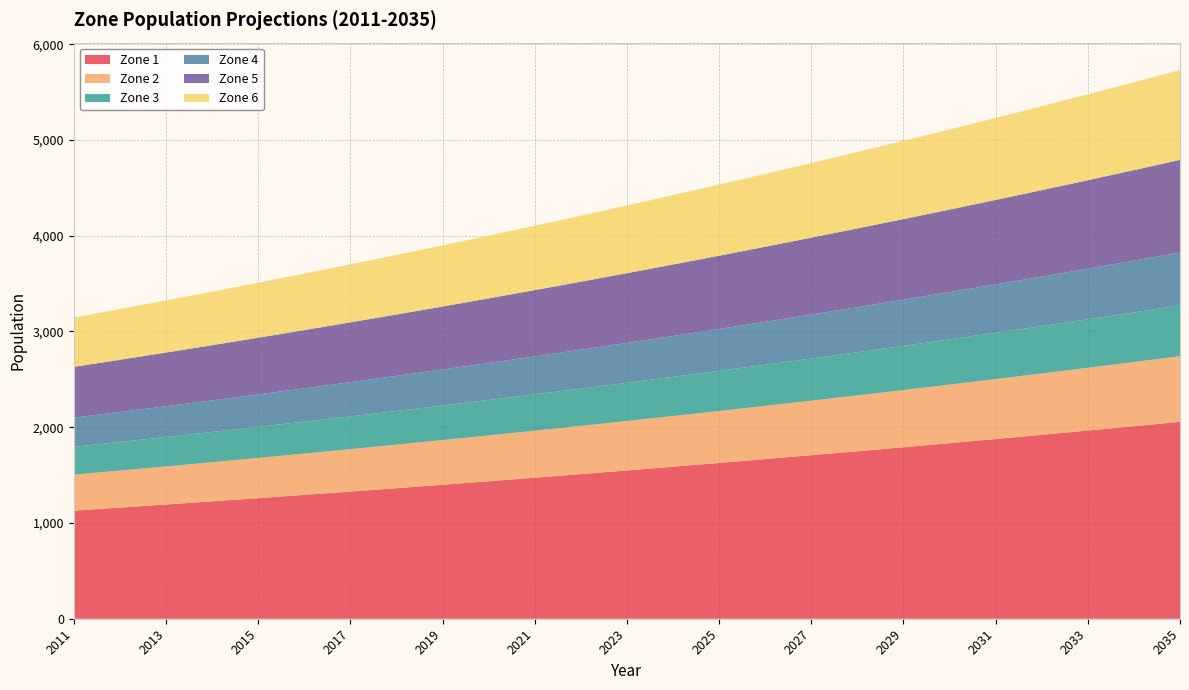

Reading left to right, list all the values displayed in this chart.

Zone 1: 2011=1128.4	2012=1160.2	2013=1192.6	2014=1225.6	2015=1259.1	2016=1293.2	2017=1327.9	2018=1363.2	2019=1399.0	2020=1435.4	2021=1472.5	2022=1510.1	2023=1548.3	2024=1587.2	2025=1626.7	2026=1666.7	2027=1707.4	2028=1748.8	2029=1790.7	2030=1833.3	2031=1876.5	2032=1920.4	2033=1964.9	2034=2010.1	2035=2055.9
Zone 2: 2011=376.4	2012=387.0	2013=397.8	2014=408.8	2015=420.0	2016=431.4	2017=442.9	2018=454.7	2019=466.7	2020=478.8	2021=491.2	2022=503.7	2023=516.5	2024=529.4	2025=542.6	2026=556.0	2027=569.6	2028=583.3	2029=597.3	2030=611.5	2031=626.0	2032=640.6	2033=655.4	2034=670.5	2035=685.8
Zone 3: 2011=290.8	2012=299.0	2013=307.3	2014=315.8	2015=324.4	2016=333.2	2017=342.2	2018=351.3	2019=360.5	2020=369.9	2021=379.4	2022=389.1	2023=399.0	2024=409.0	2025=419.2	2026=429.5	2027=440.0	2028=450.6	2029=461.4	2030=472.4	2031=483.5	2032=494.9	2033=506.3	2034=518.0	2035=529.8
Zone 4: 2011=303.6	2012=312.1	2013=320.9	2014=329.7	2015=338.7	2016=347.9	2017=357.2	2018=366.7	2019=376.4	2020=386.2	2021=396.1	2022=406.3	2023=416.6	2024=427.0	2025=437.6	2026=448.4	2027=459.4	2028=470.5	2029=481.8	2030=493.2	2031=504.9	2032=516.7	2033=528.6	2034=540.8	2035=553.1
Zone 5: 2011=530.5	2012=545.4	2013=560.7	2014=576.2	2015=591.9	2016=608.0	2017=624.3	2018=640.8	2019=657.7	2020=674.8	2021=692.2	2022=709.9	2023=727.9	2024=746.2	2025=764.7	2026=783.6	2027=802.7	2028=822.1	2029=841.8	2030=861.9	2031=882.2	2032=902.8	2033=923.7	2034=945.0	2035=966.5
Zone 6: 2011=515.0	2012=529.5	2013=544.3	2014=559.3	2015=574.6	2016=590.2	2017=606.0	2018=622.1	2019=638.5	2020=655.1	2021=672.0	2022=689.2	2023=706.6	2024=724.4	2025=742.4	2026=760.7	2027=779.2	2028=798.1	2029=817.2	2030=836.7	2031=856.4	2032=876.4	2033=896.8	2034=917.4	2035=938.3